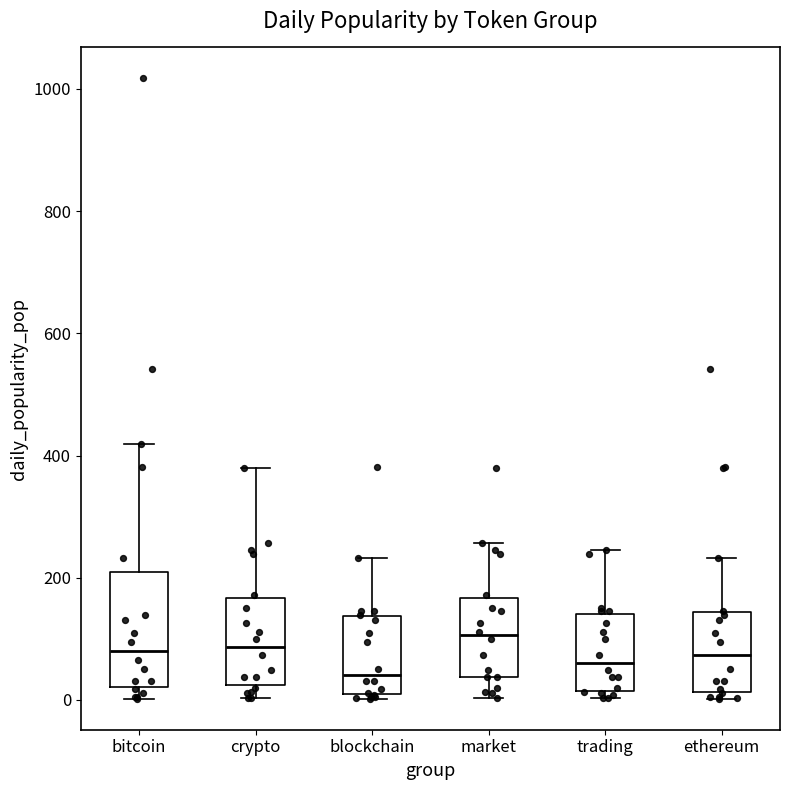

Reading left to right, transcribe this box plot: for each box, give where its median line is, the range the box spans, and where its two whiskers end, as read against the y-axis. The values are not printed on the chart, so give them approximately, as read against the axis.

bitcoin: median 80, box 20 to 200, whiskers 0 to 420
crypto: median 80, box 20 to 160, whiskers 0 to 380
blockchain: median 40, box 0 to 140, whiskers 0 (just below the box's lower edge) to 240
market: median 100, box 40 to 160, whiskers 0 to 260
trading: median 60, box 20 to 140, whiskers 0 to 240
ethereum: median 80, box 20 to 140, whiskers 0 to 240